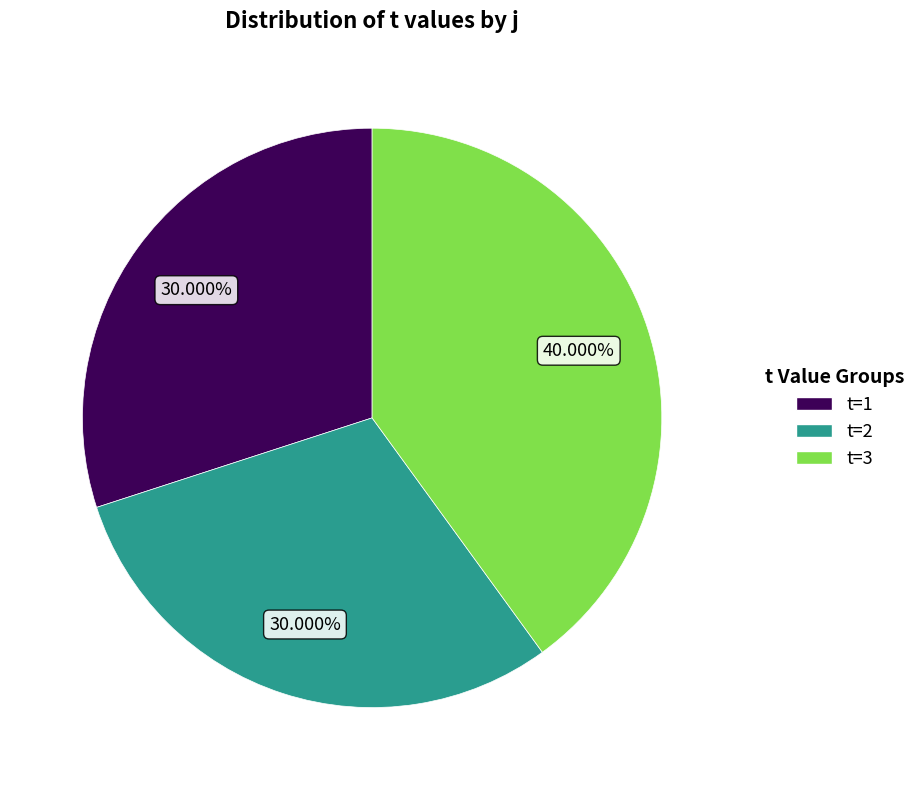

Is there any slice that represents more than half of the pie?

No